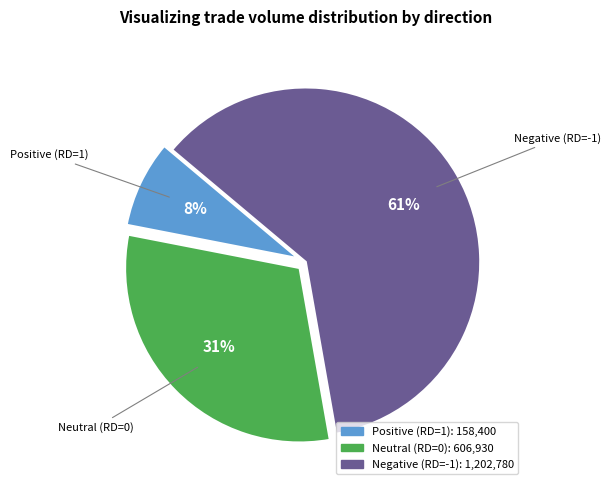

How many segments does this pie chart have?

3